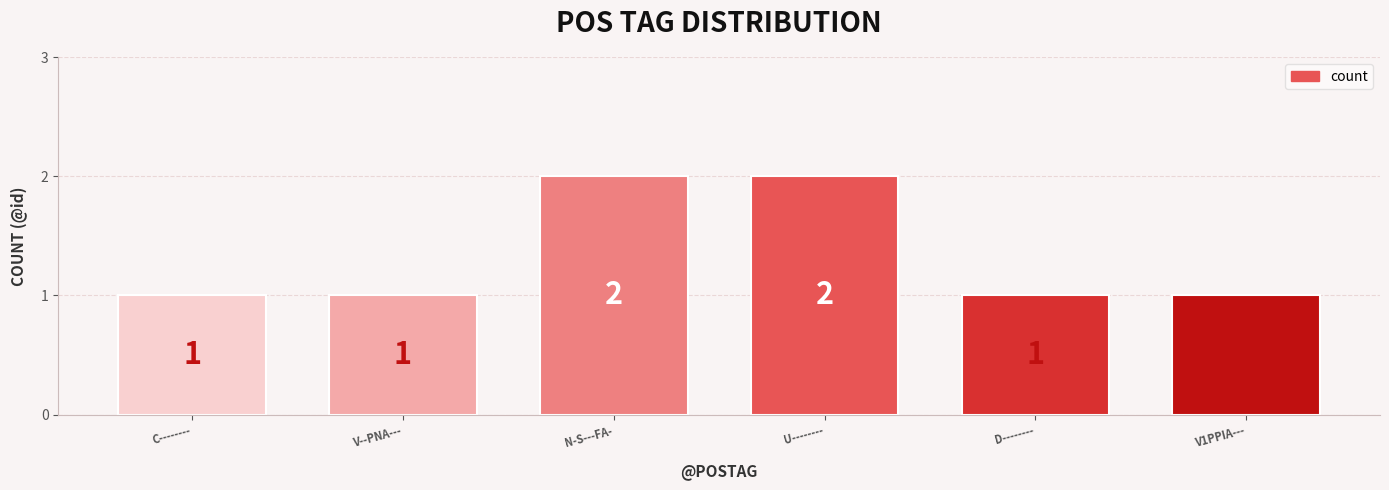

What is the ratio of the value at C-------- to the value at D--------?

1.0